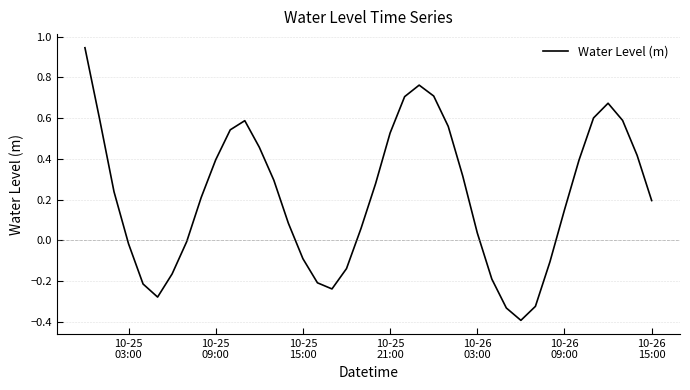

What is the difference between the maximum and minimum values?

1.3